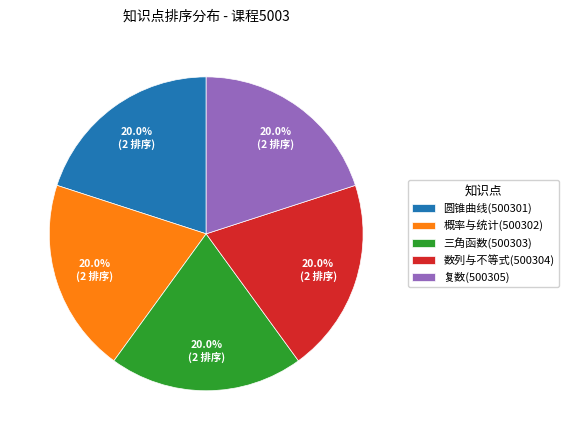

To the nearest percent, what percentage of the pie is 三角函数(500303)?

20%